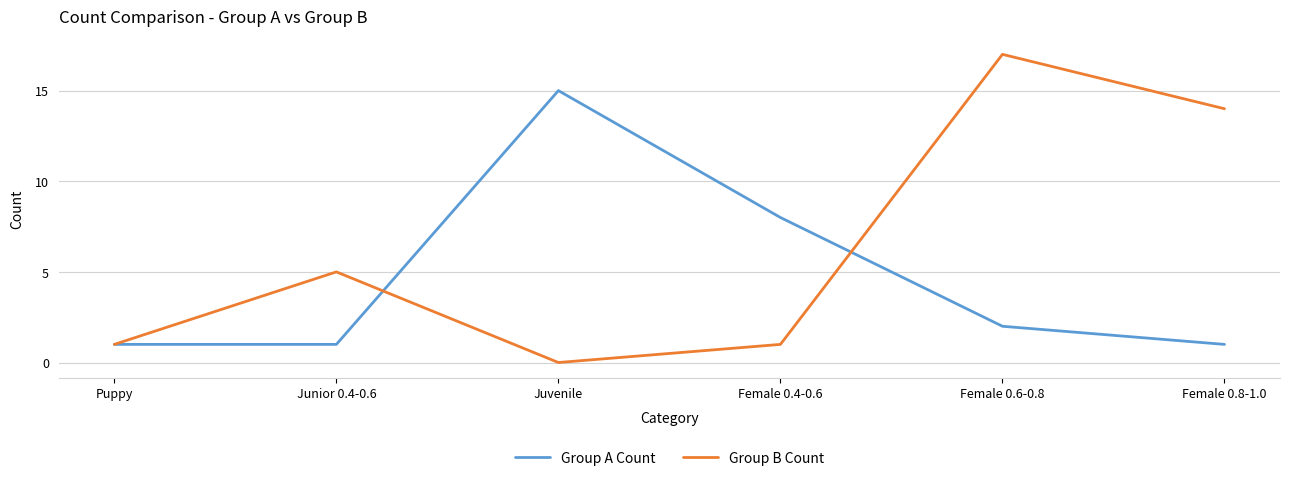

Rank the series at Female 0.4-0.6 from lowest to highest value.

Group B Count, Group A Count